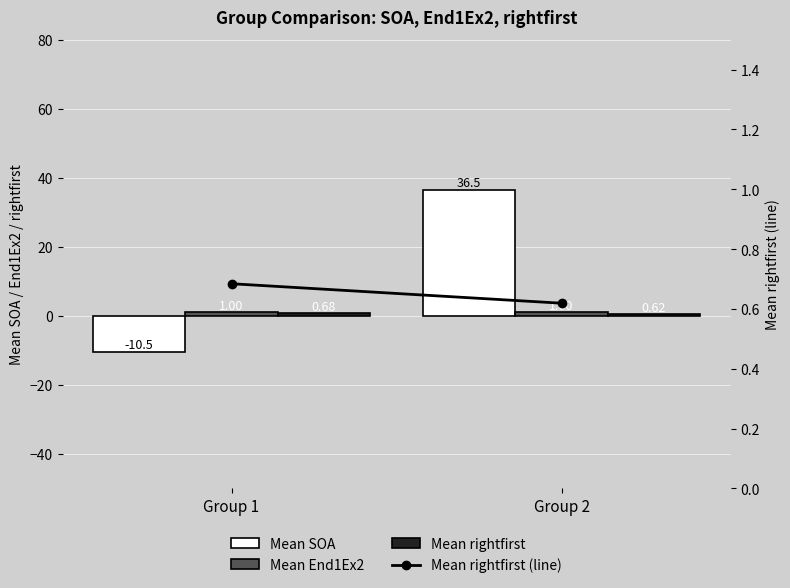

How many Mean rightfirst (line) values are between 0 and 1?

2